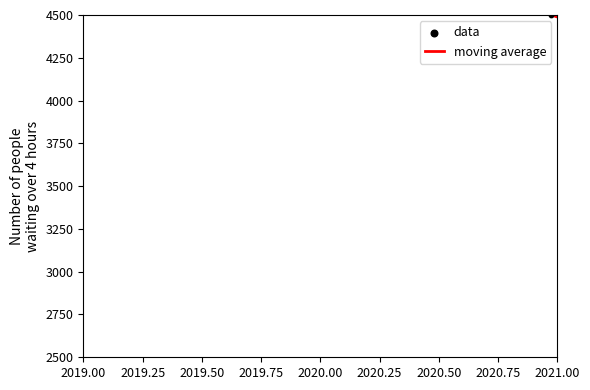

What is the total value across all series at 2019.25?

8850.0